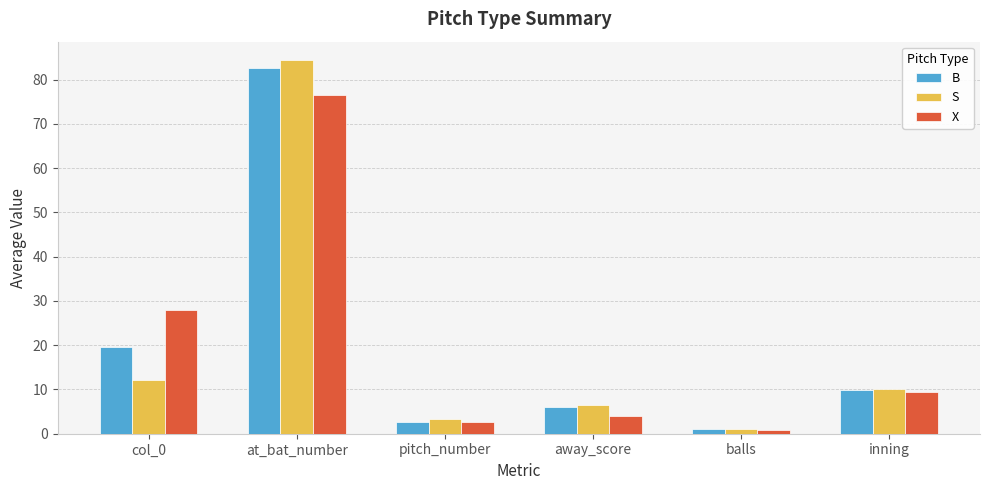

At which category does the chart reach its minimum across all series?

balls